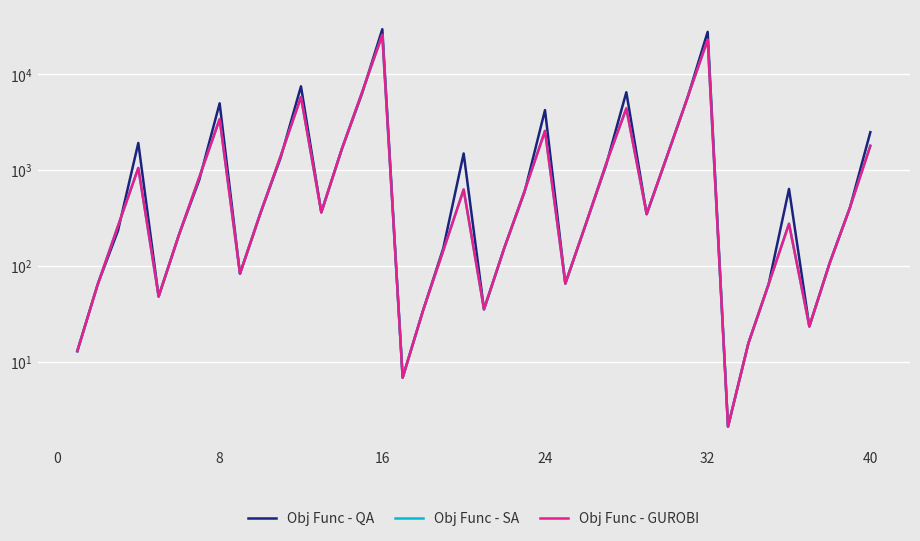

Is this an area chart (filled region under the line)?

No